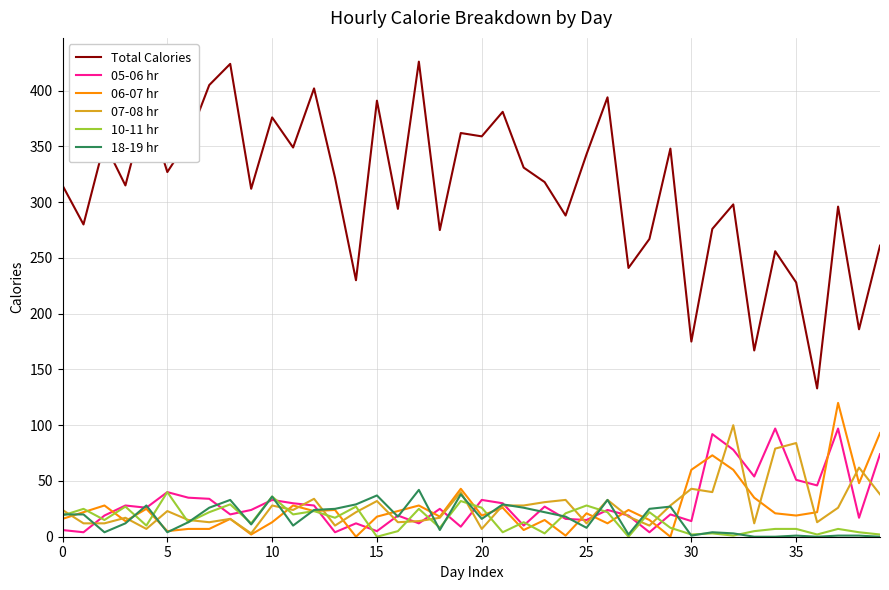

Which series has the largest total across all categories?

Total Calories